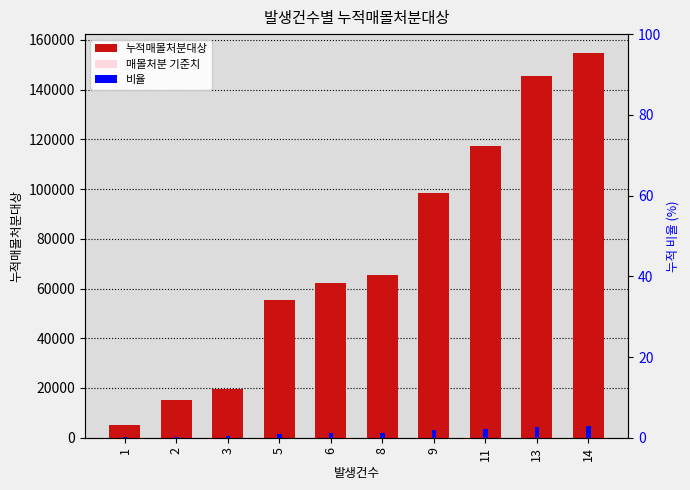

Where is 누적매몰처분대상 nearest to the value 79758?

8